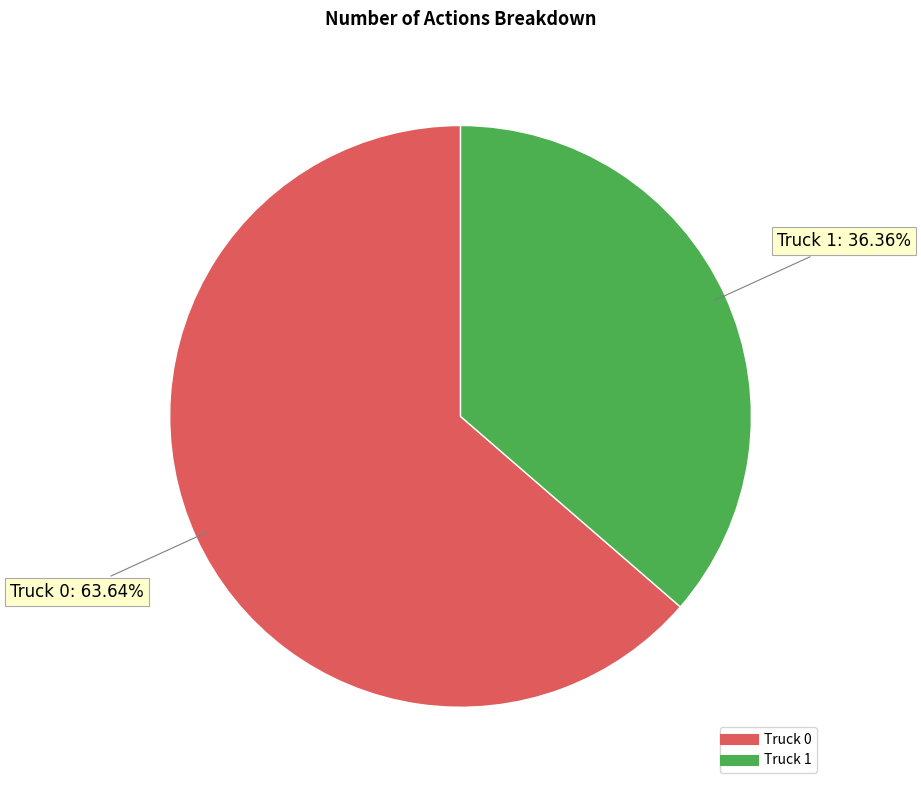

To the nearest percent, what is the difference between the largest and smallest slice percentages?

27%